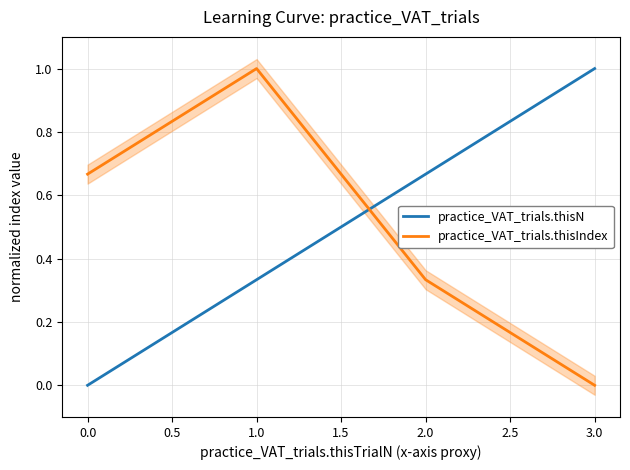

How many times do practice_VAT_trials.thisIndex and practice_VAT_trials.thisN cross each other?

1